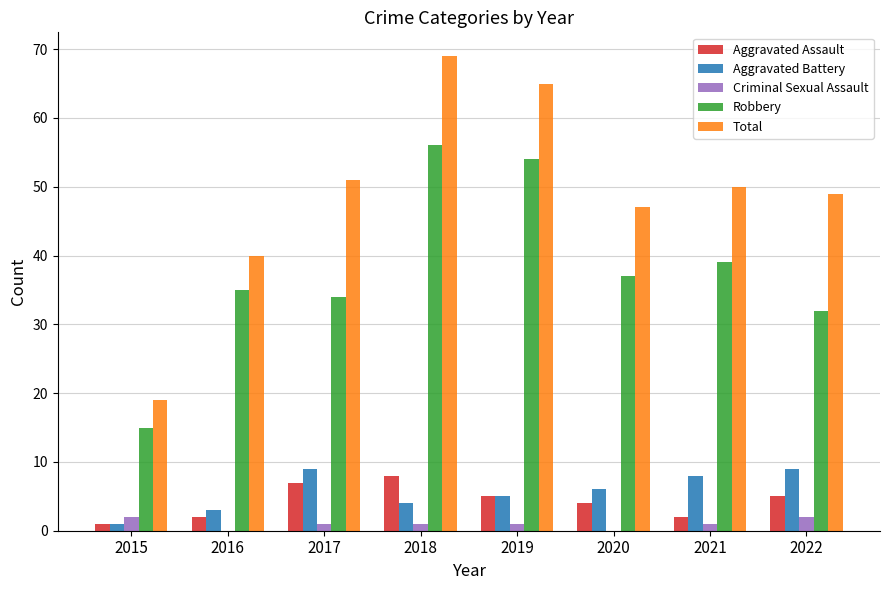

Read the Aggravated Assault value at 2019.

5